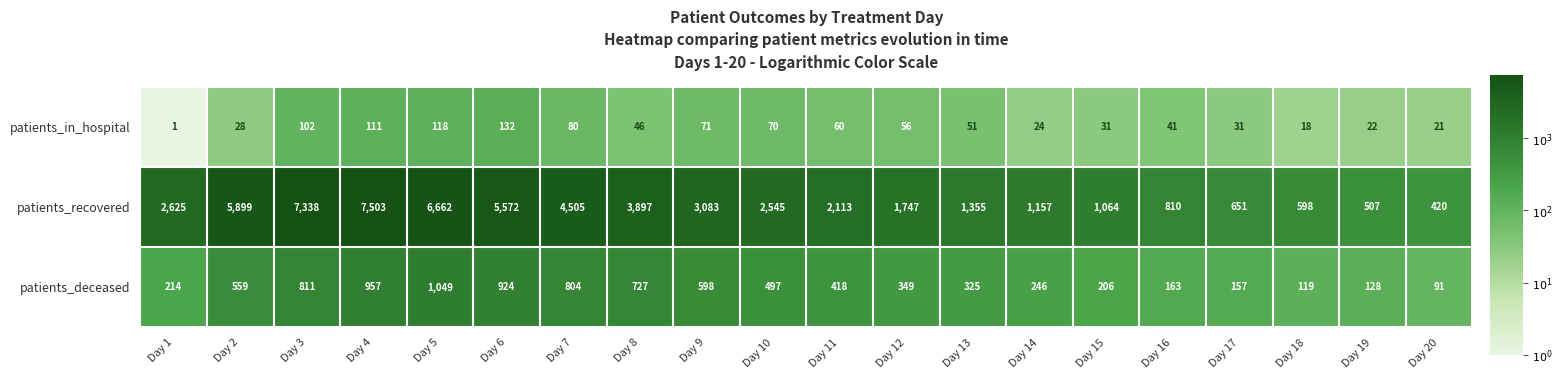

What is the sum of the patients_deceased values at Day 4 and Day 20?

1048